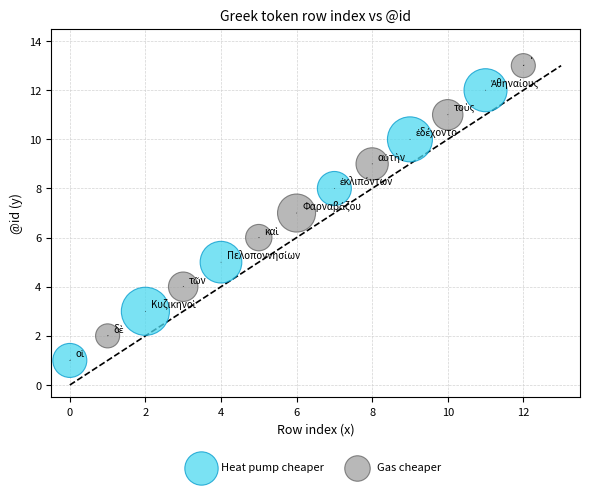

Which series reaches the maximum Y coordinate?

Gas cheaper